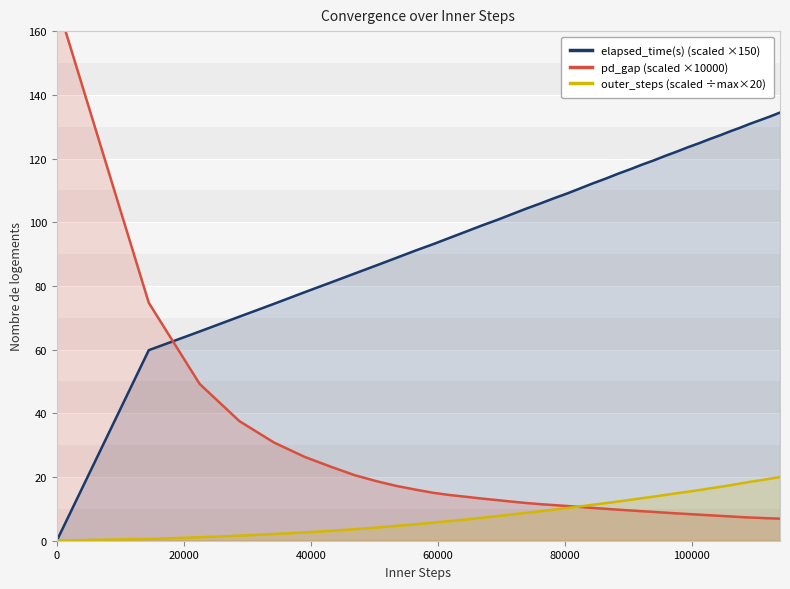

How many times do outer_steps (scaled ÷max×20) and elapsed_time(s) (scaled ×150) cross each other?

1